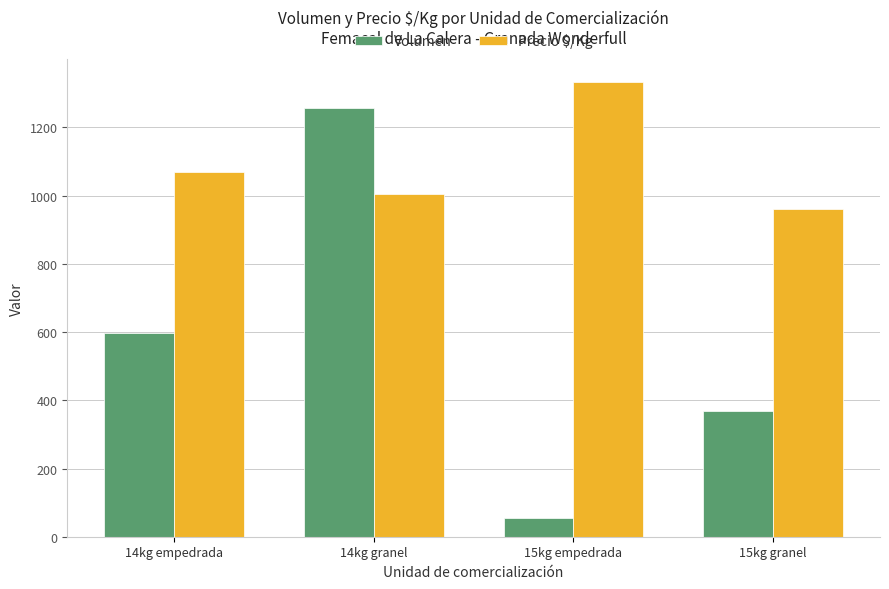

How many bars are there in total?

8